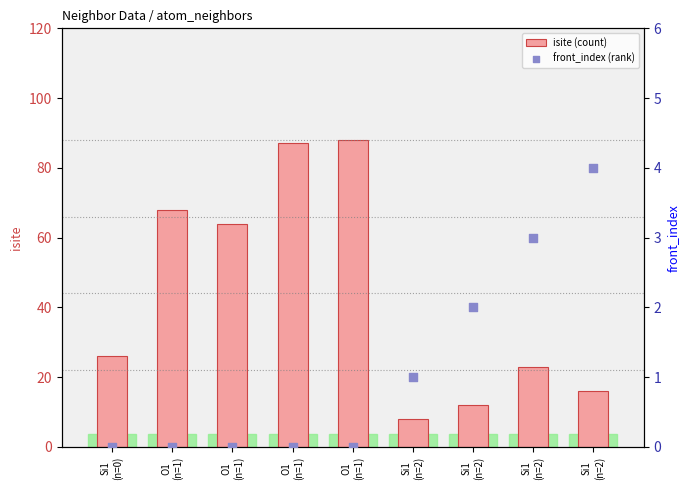

Is the value of front_index (rank) at O1
(n=1) greater than the value of isite (count) at O1
(n=1)?

No